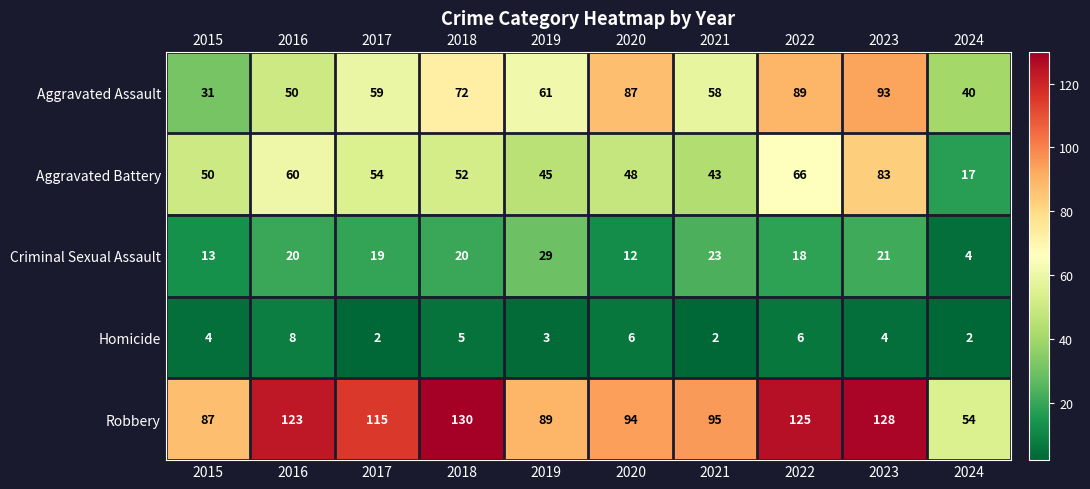

Between 2017 and 2024, which series saw the biggest shift?

Robbery